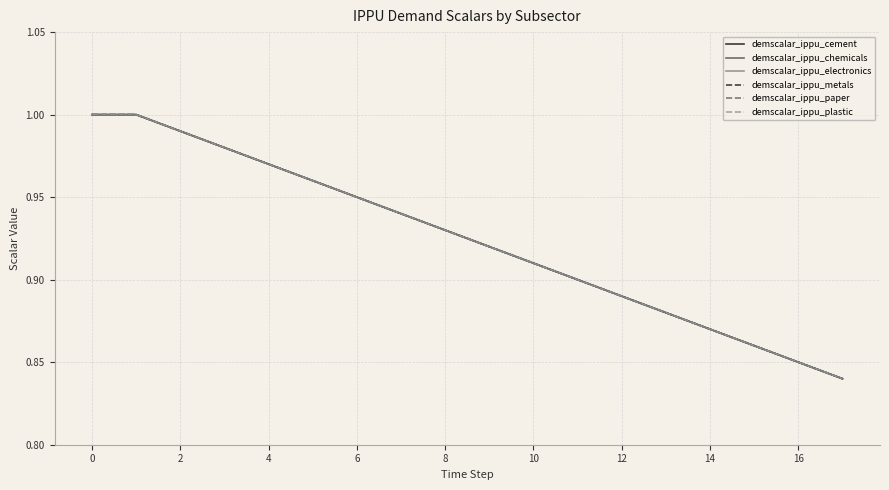

At how many categories does at least one series exceed 0?

18